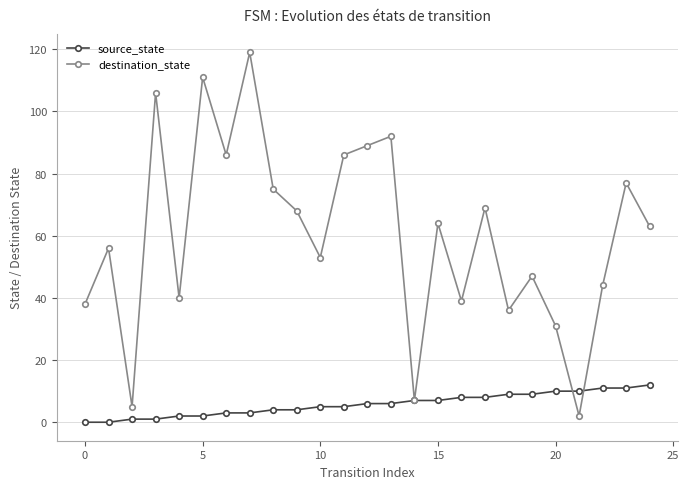

What is the value of the source_state point at the 15th from the left?

7